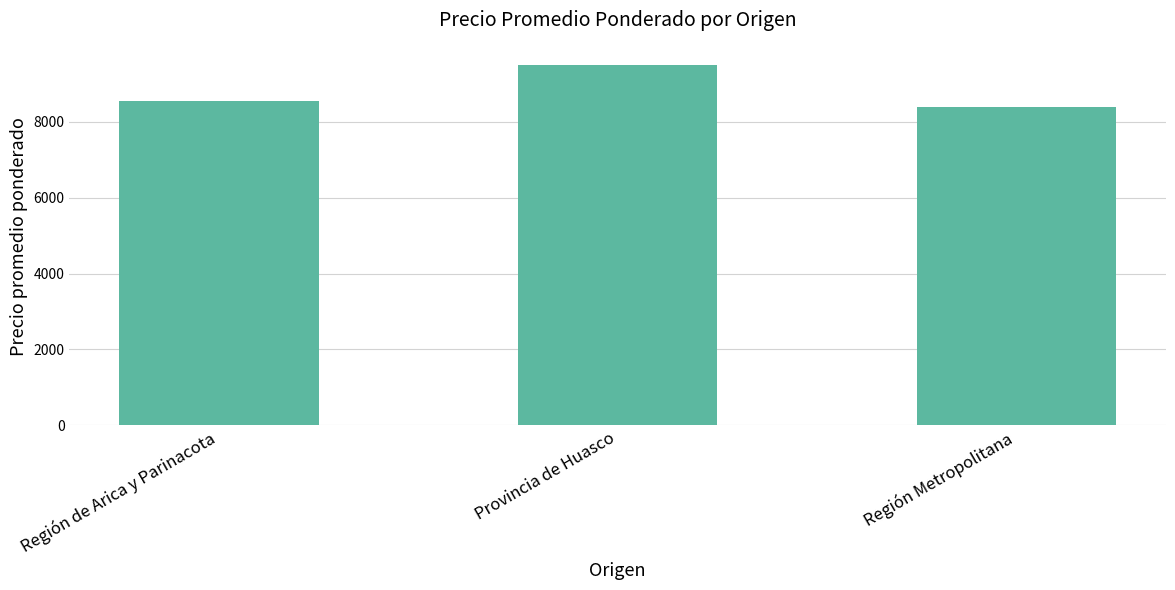

Count the values in the range 8391 to 9496.

3